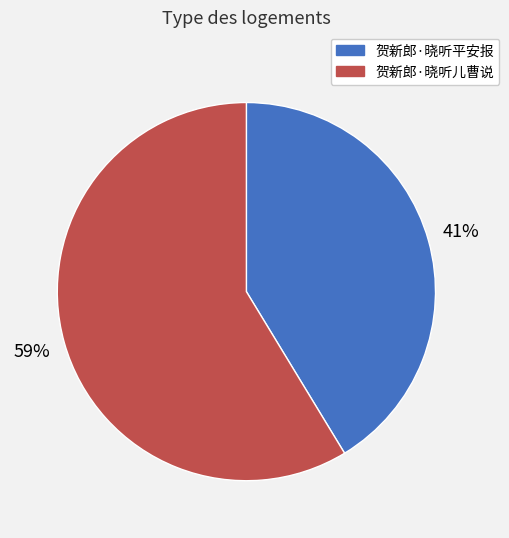

Do 贺新郎·晓听平安报 and 贺新郎·晓听儿曹说 together represent more than half of the pie?

Yes